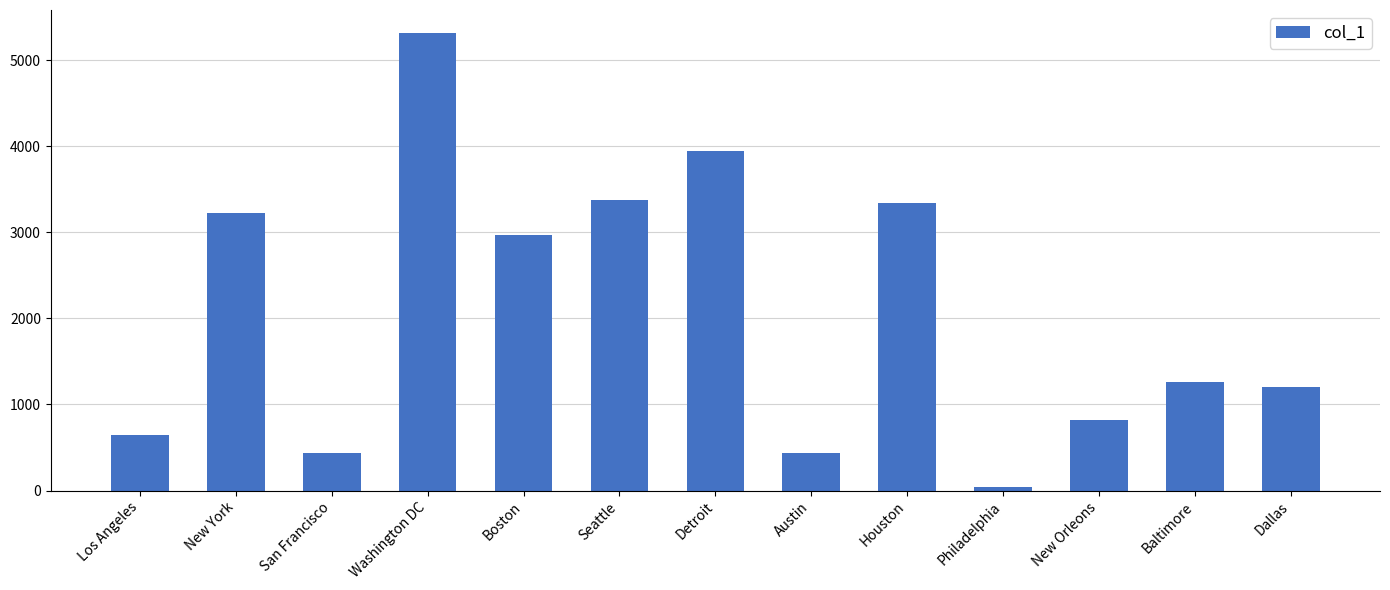

How many distinct data groups are displayed?

1